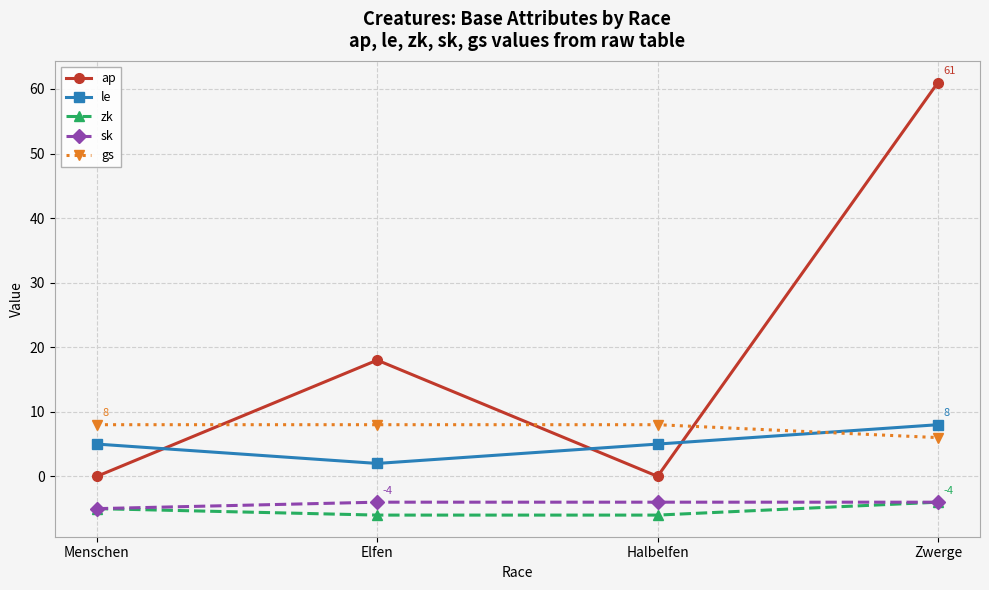

True or false: ap and sk cross at least once.

False